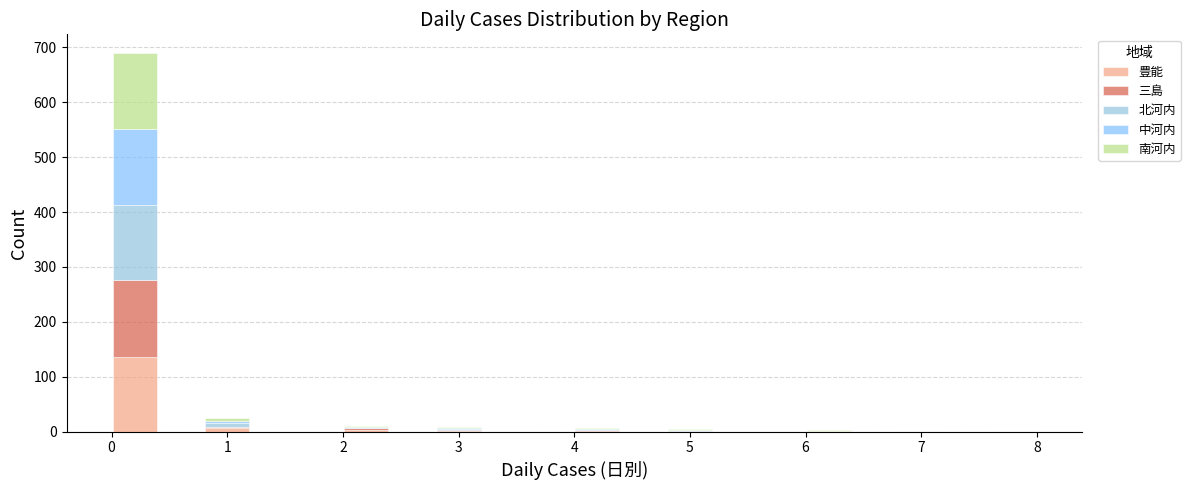

What is the total height of the stacked bar covering 0.0 to 0.4 on the x-axis? The values are not printed on the chart, so give them approximately, as read against the axis.

690